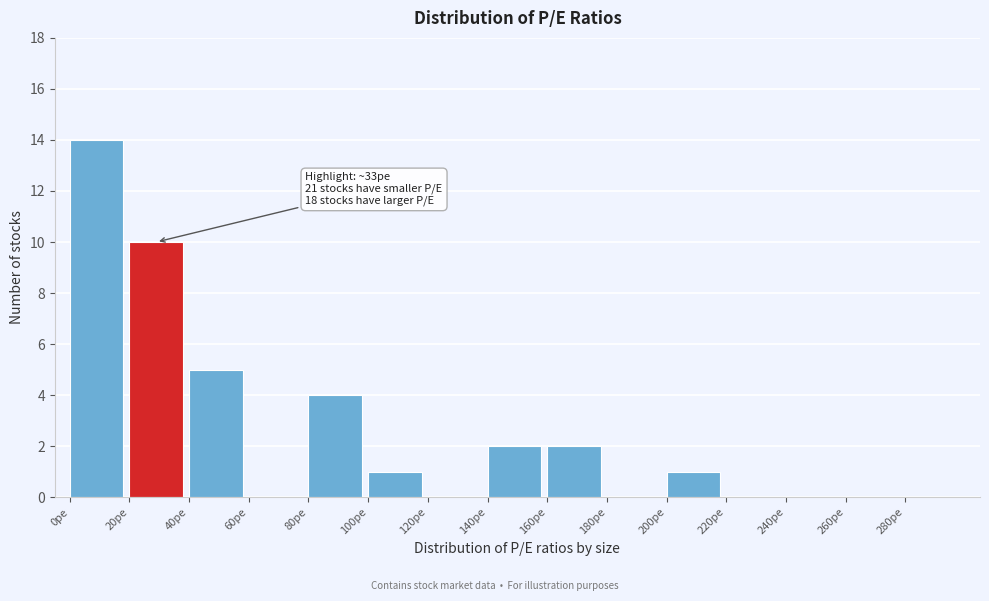

Which range on the x-axis has the tallest bar?

0 to 20